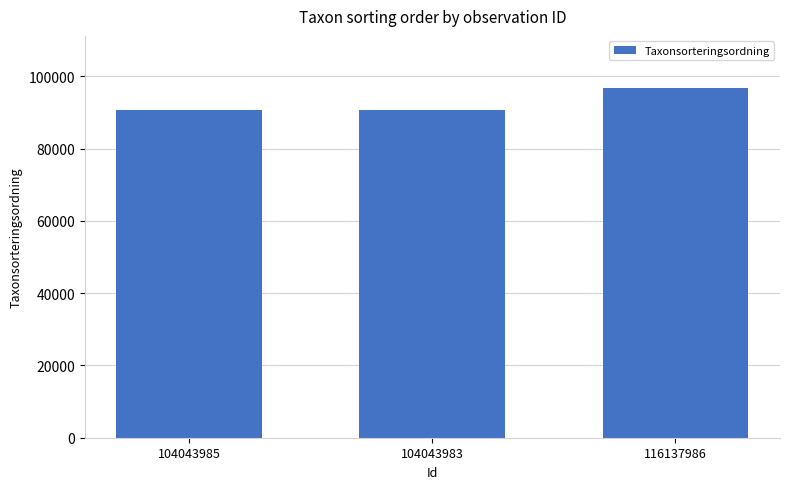

What is the change in value from 104043985 to 104043983?

+27